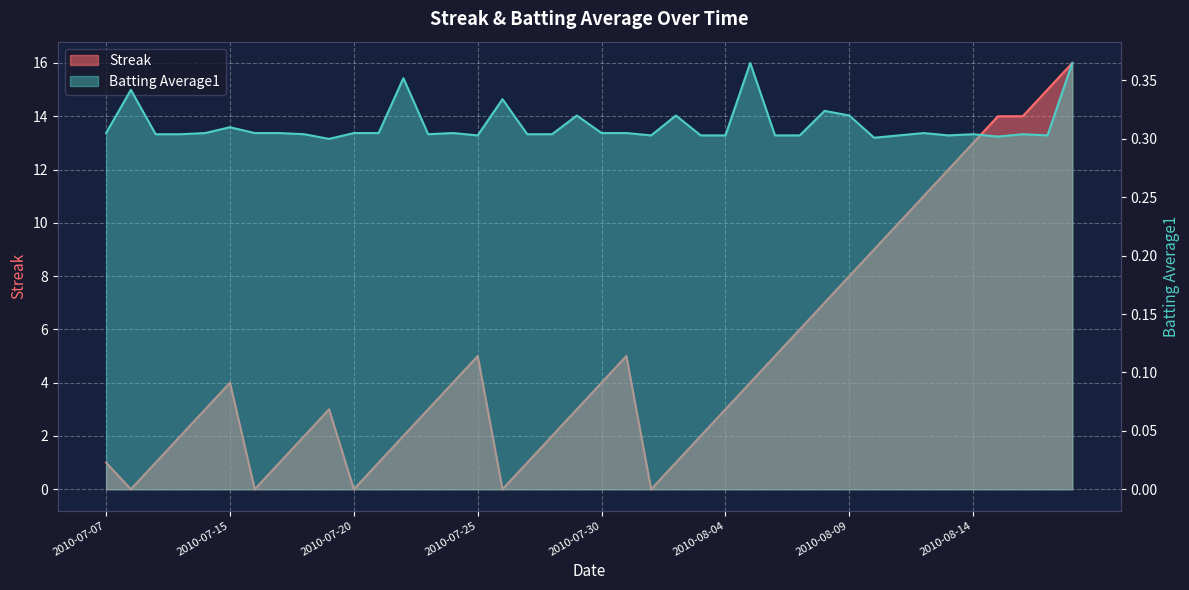

Reading right to left, extract all data points from this chart.

Streak: 2010-08-18=16.0	2010-08-17=15.0	2010-08-16=14.0	2010-08-15=14.0	2010-08-14=13.0	2010-08-13=12.0	2010-08-12=11.0	2010-08-11=10.0	2010-08-10=9.0	2010-08-09=8.0	2010-08-08=7.0	2010-08-07=6.0	2010-08-06=5.0	2010-08-05=4.0	2010-08-04=3.0	2010-08-03=2.0	2010-08-02=1.0	2010-08-01=0.0	2010-07-31=5.0	2010-07-30=4.0	2010-07-29=3.0	2010-07-28=2.0	2010-07-27=1.0	2010-07-26=0.0	2010-07-25=5.0	2010-07-24=4.0	2010-07-23=3.0	2010-07-22=2.0	2010-07-21=1.0	2010-07-20=0.0	2010-07-19=3.0	2010-07-18=2.0	2010-07-17=1.0	2010-07-16=0.0	2010-07-15=4.0	2010-07-11=3.0	2010-07-10=2.0	2010-07-09=1.0	2010-07-08=0.0	2010-07-07=1.0
Batting Average1: 2010-08-18=0.4	2010-08-17=0.3	2010-08-16=0.3	2010-08-15=0.3	2010-08-14=0.3	2010-08-13=0.3	2010-08-12=0.3	2010-08-11=0.3	2010-08-10=0.3	2010-08-09=0.3	2010-08-08=0.3	2010-08-07=0.3	2010-08-06=0.3	2010-08-05=0.4	2010-08-04=0.3	2010-08-03=0.3	2010-08-02=0.3	2010-08-01=0.3	2010-07-31=0.3	2010-07-30=0.3	2010-07-29=0.3	2010-07-28=0.3	2010-07-27=0.3	2010-07-26=0.3	2010-07-25=0.3	2010-07-24=0.3	2010-07-23=0.3	2010-07-22=0.4	2010-07-21=0.3	2010-07-20=0.3	2010-07-19=0.3	2010-07-18=0.3	2010-07-17=0.3	2010-07-16=0.3	2010-07-15=0.3	2010-07-11=0.3	2010-07-10=0.3	2010-07-09=0.3	2010-07-08=0.3	2010-07-07=0.3